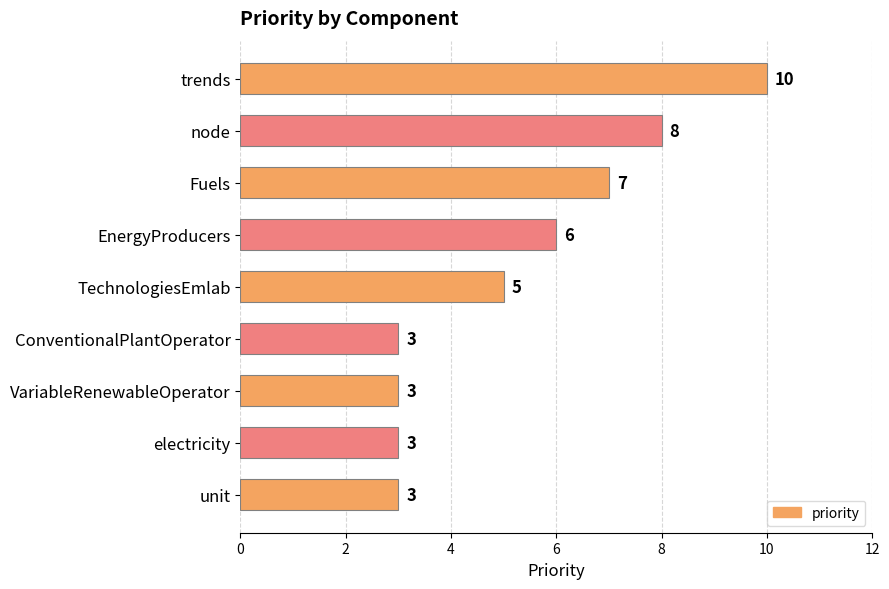

What is the maximum value shown in the chart?

10